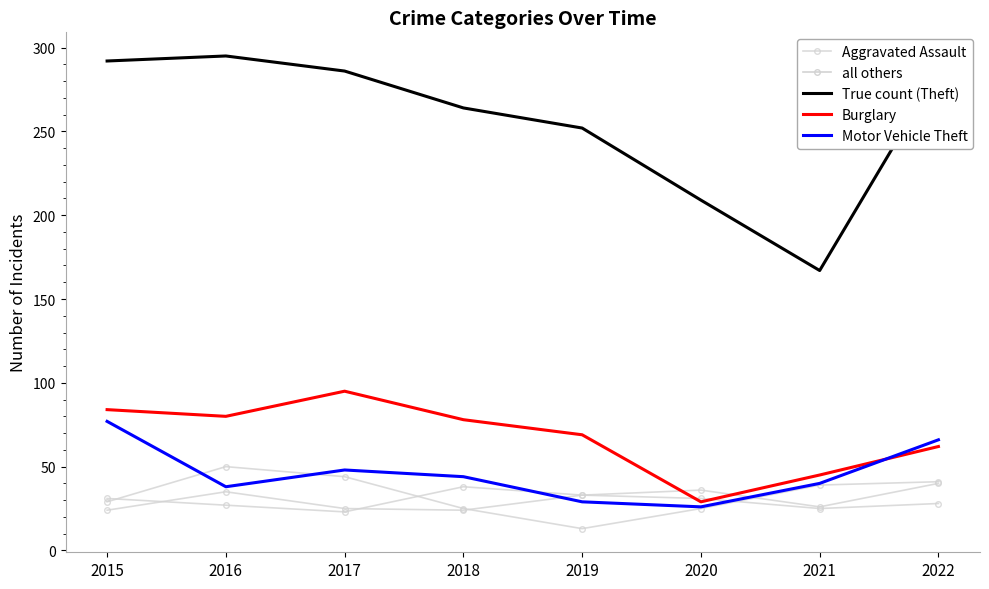

After their last crossing, which series has the higher values: Burglary or Aggravated Assault?

Burglary